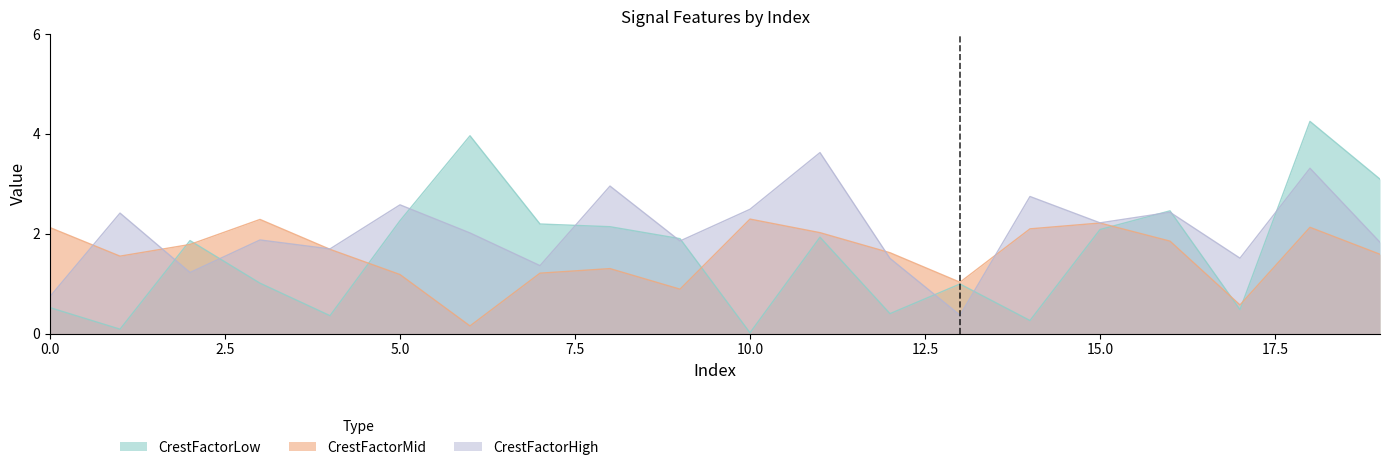

At which label does CrestFactorHigh reach its peak?

11